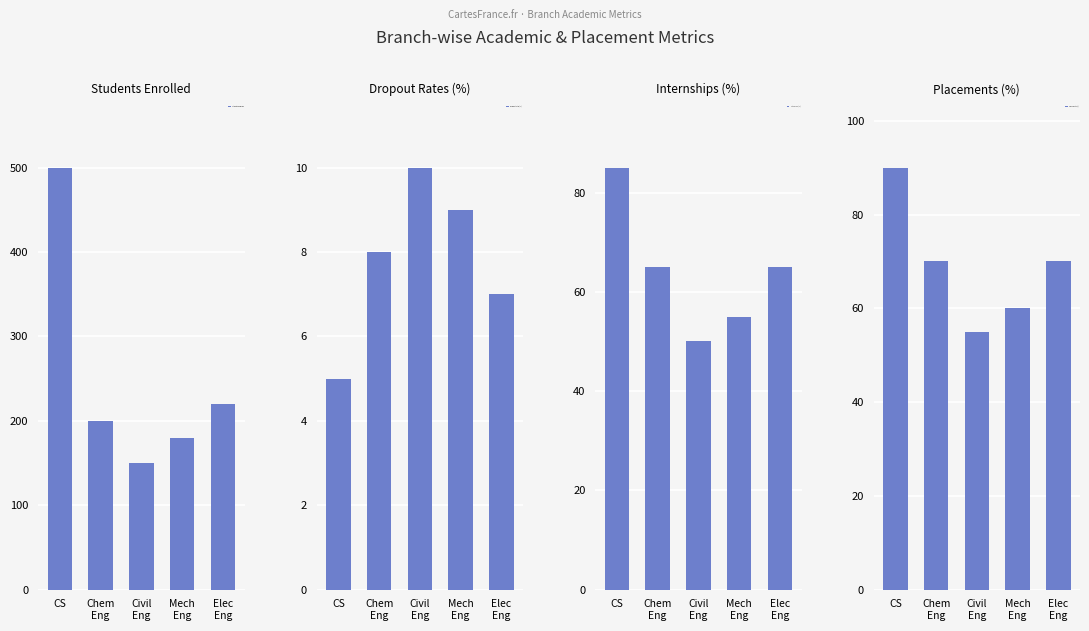

The value of Internships (%) at Chem
Eng is 29. True or false?

False